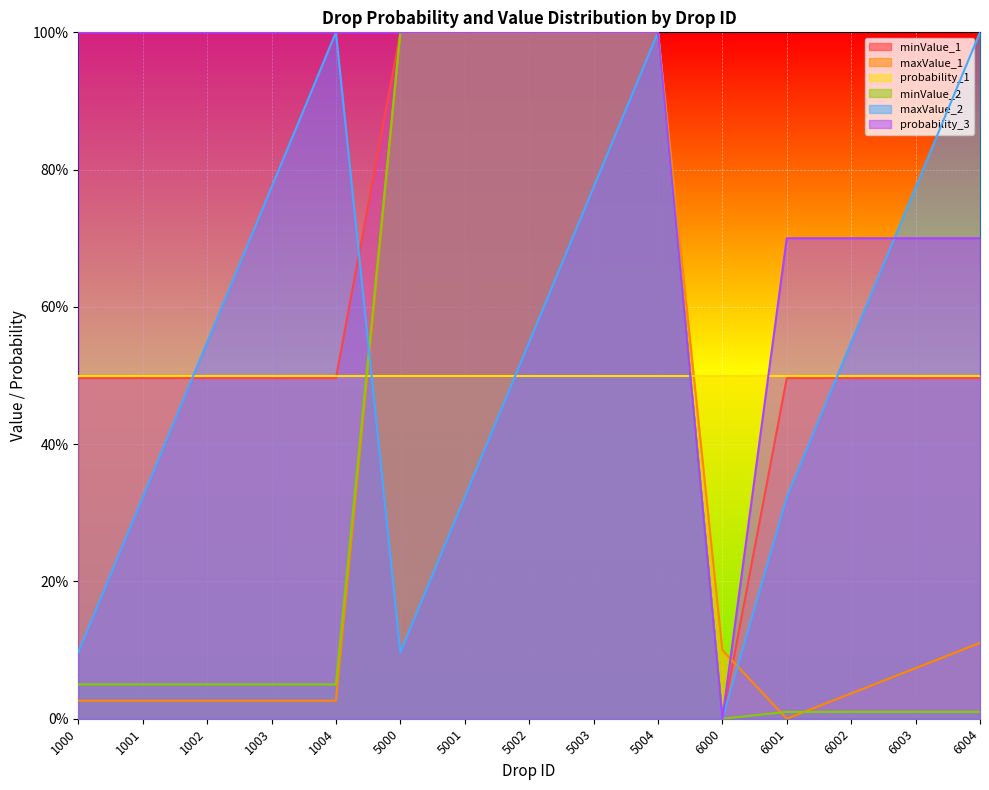

Which series has the widest spread of values?

minValue_1